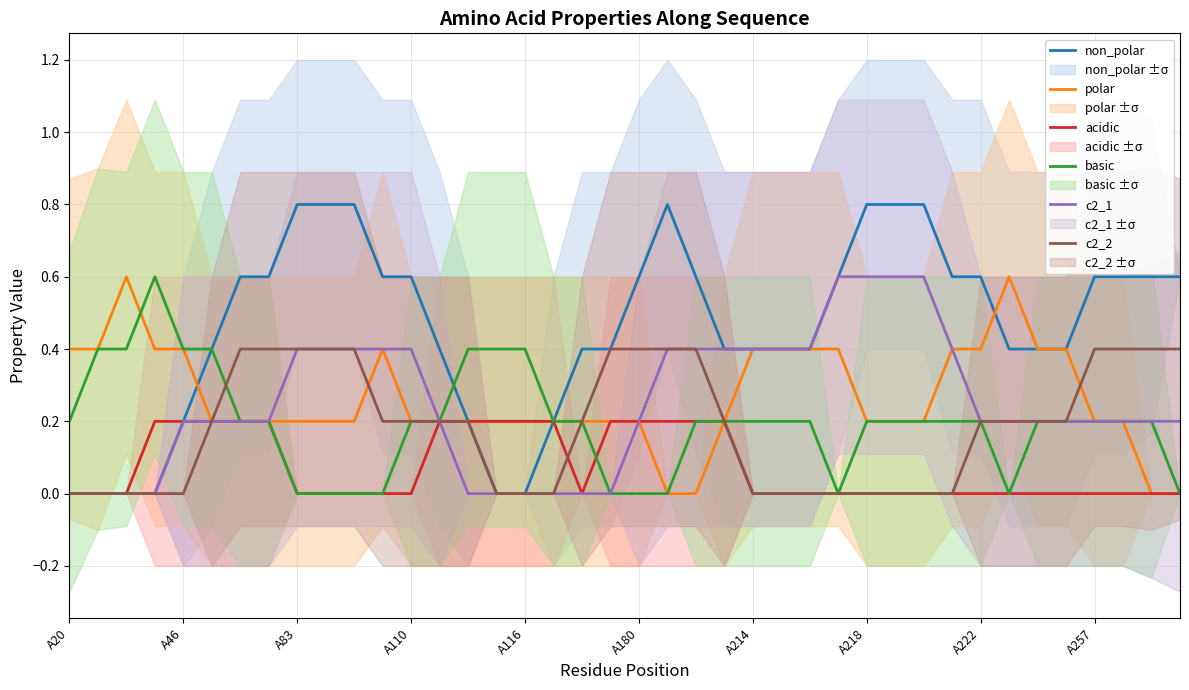

How many categories are shown in the chart?

40